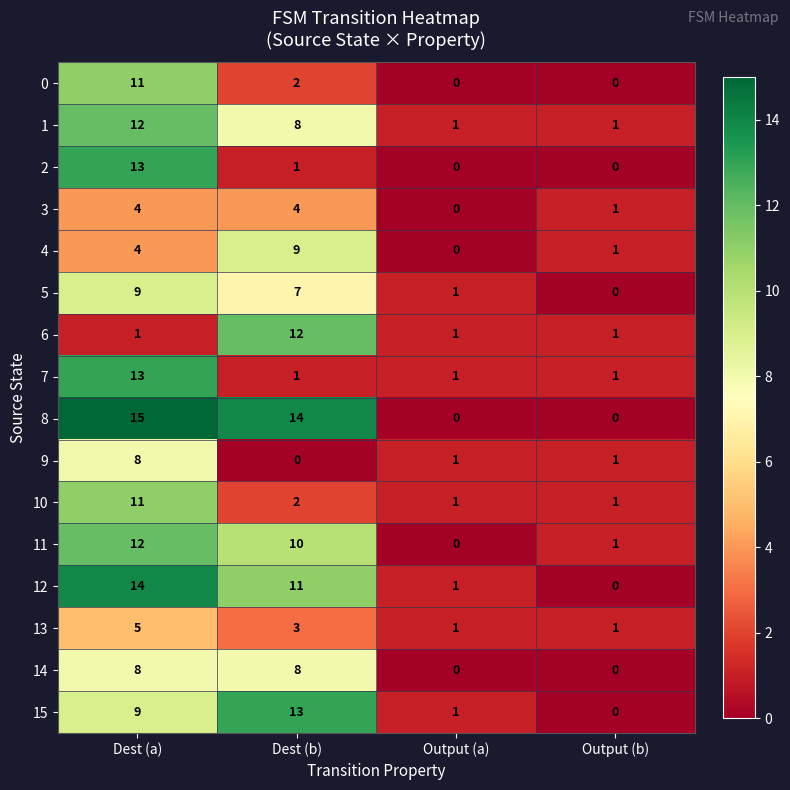

At which category is the sum across all series the highest?

Dest (a)